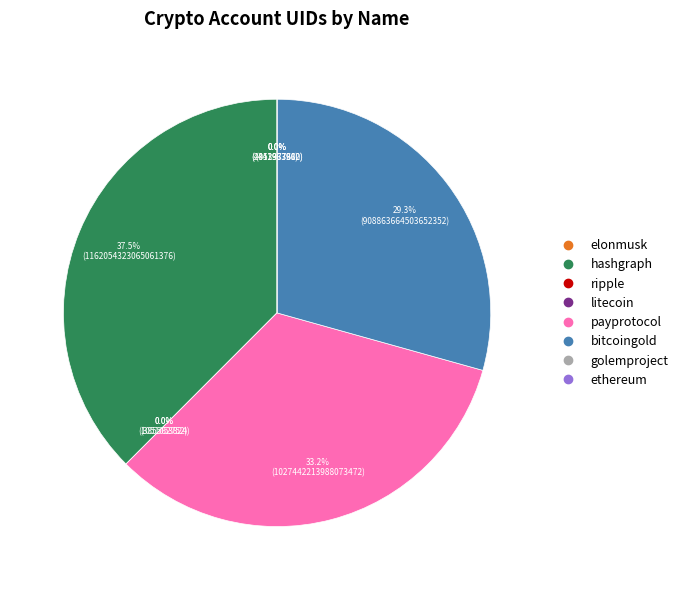

How many segments does this pie chart have?

8